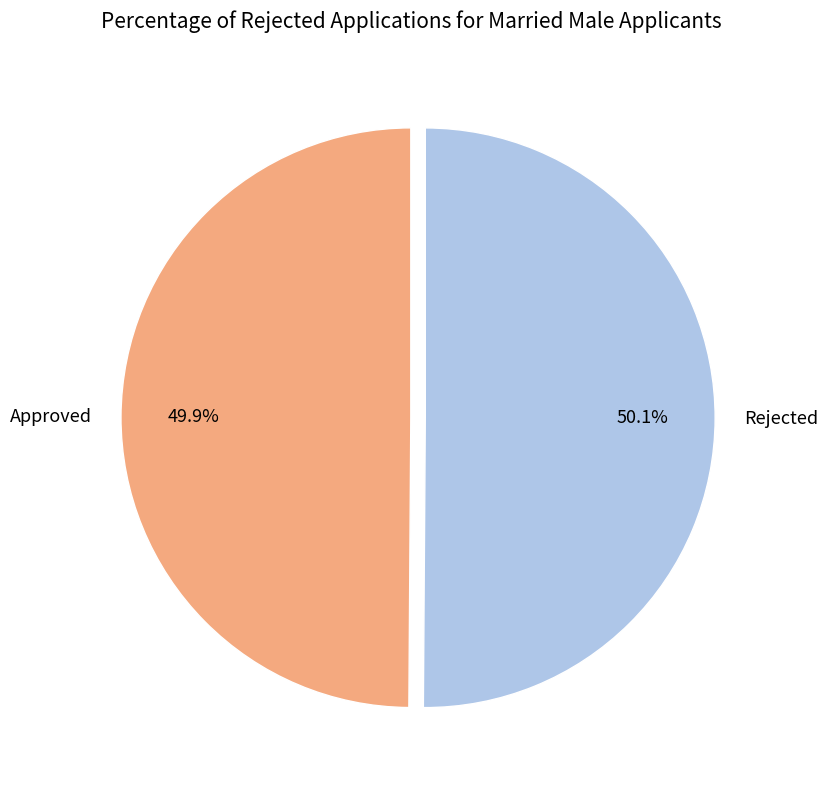

Approximately how many times larger is the value at Approved compared to Rejected?

1.0